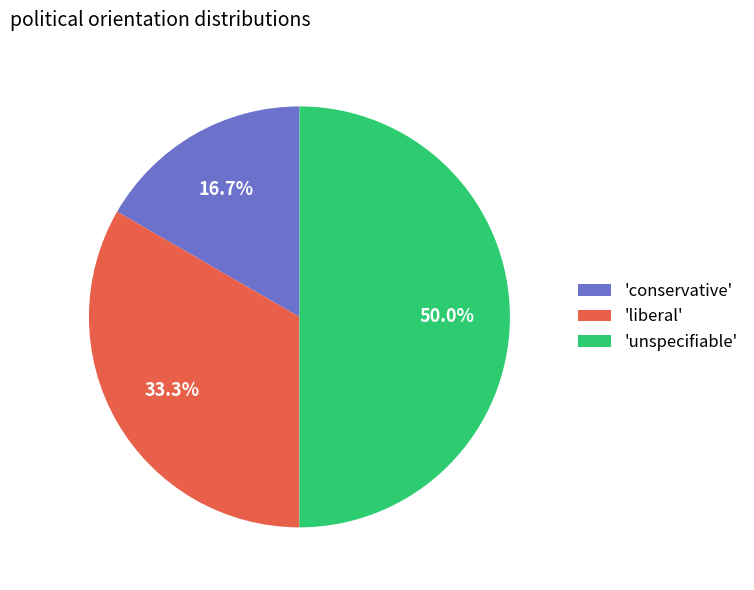

How many slices are in this pie chart?

3